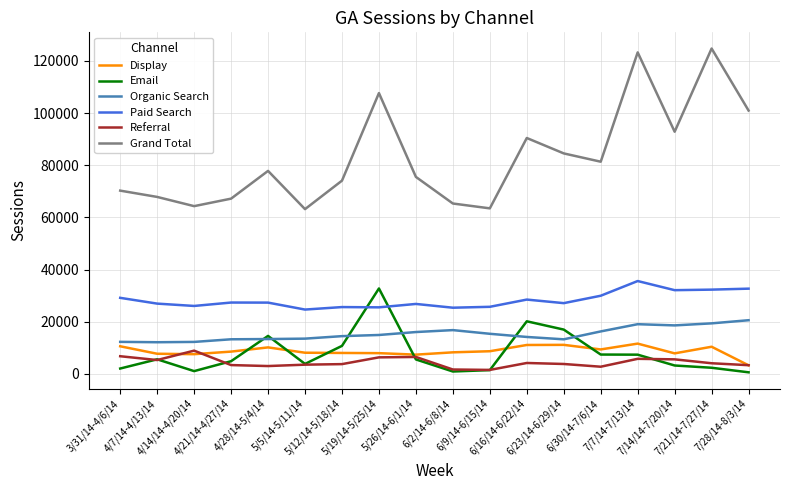

Which series has the largest total across all categories?

Grand Total